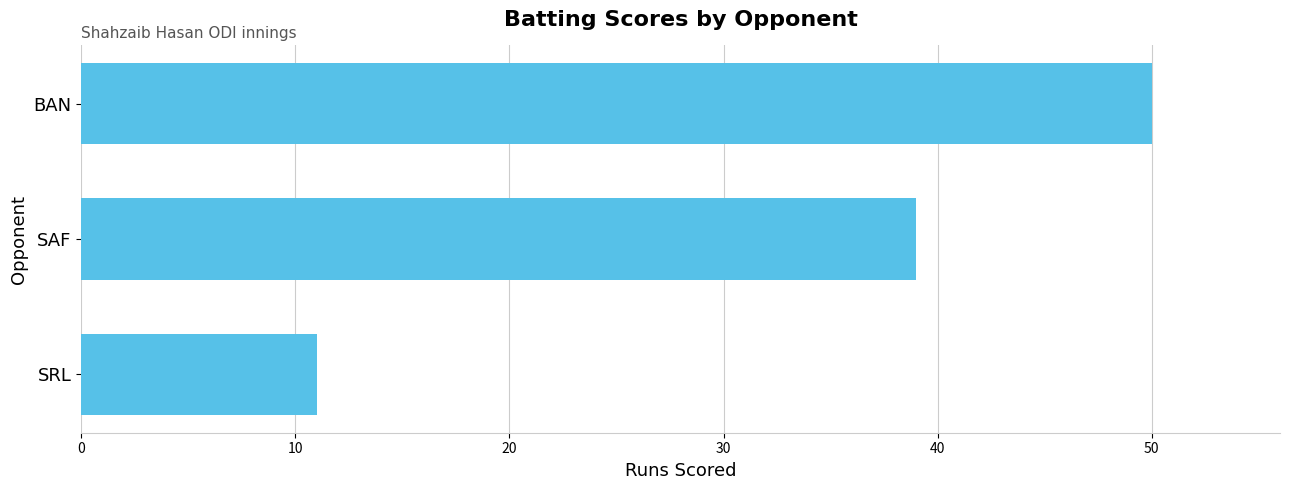

At which label is the value closest to 30?

SAF